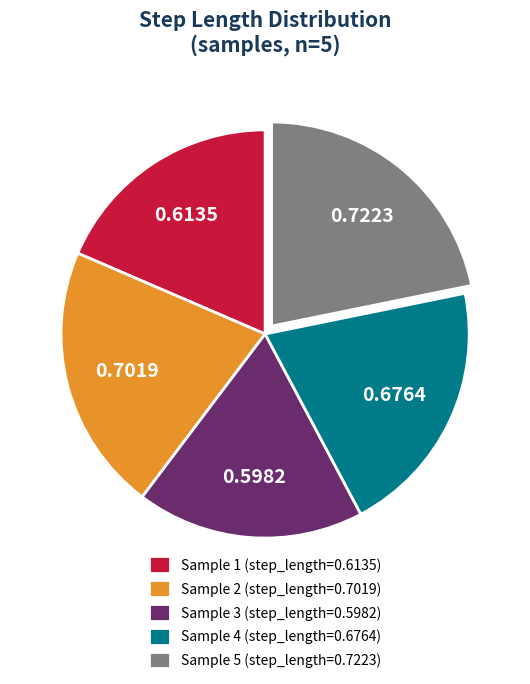

Is there any slice that represents more than half of the pie?

No